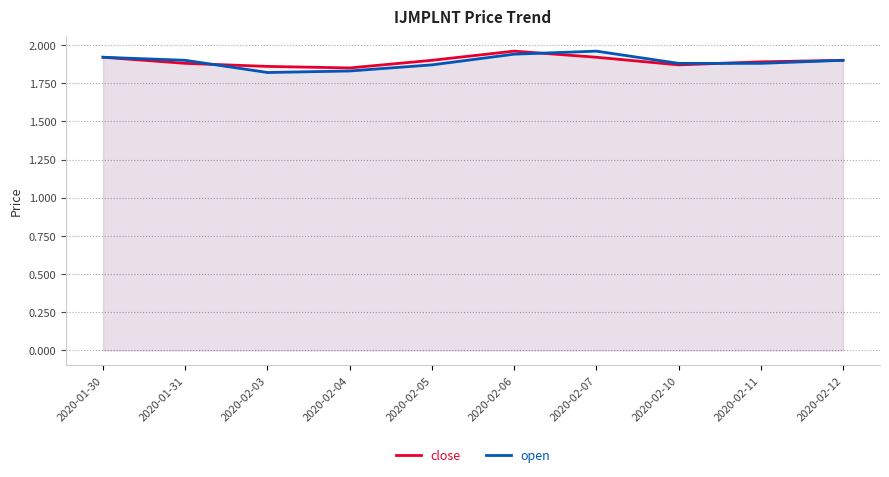

Which label corresponds to the largest value in the chart?

2020-02-06